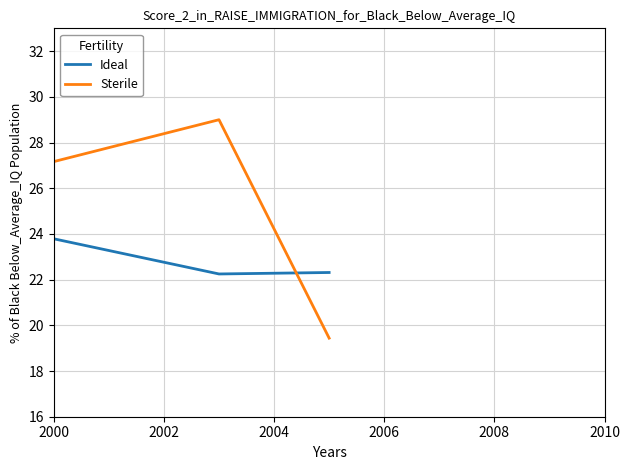

True or false: Ideal and Sterile cross at least once.

True